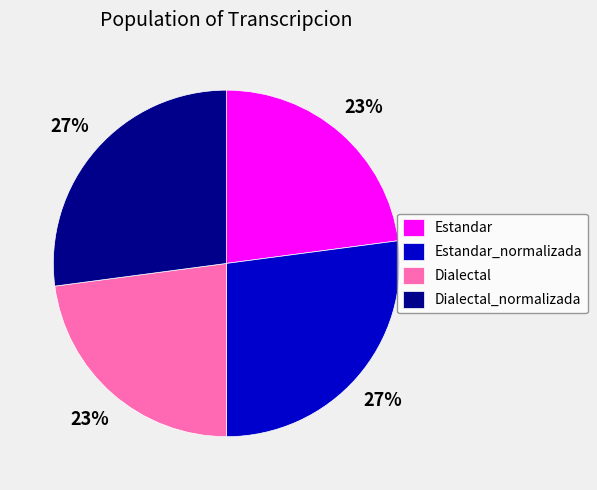

Combined, do Estandar_normalizada and Dialectal_normalizada account for over 50%?

Yes